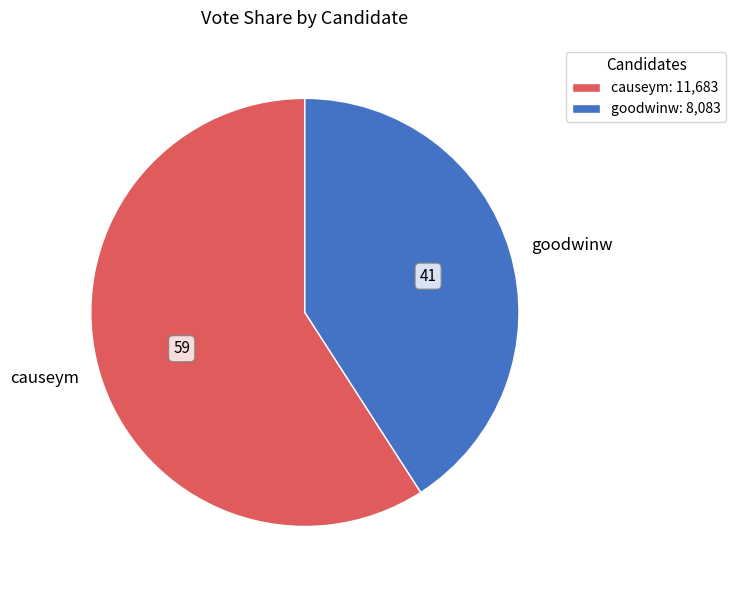

Which slice is the largest?

causeym